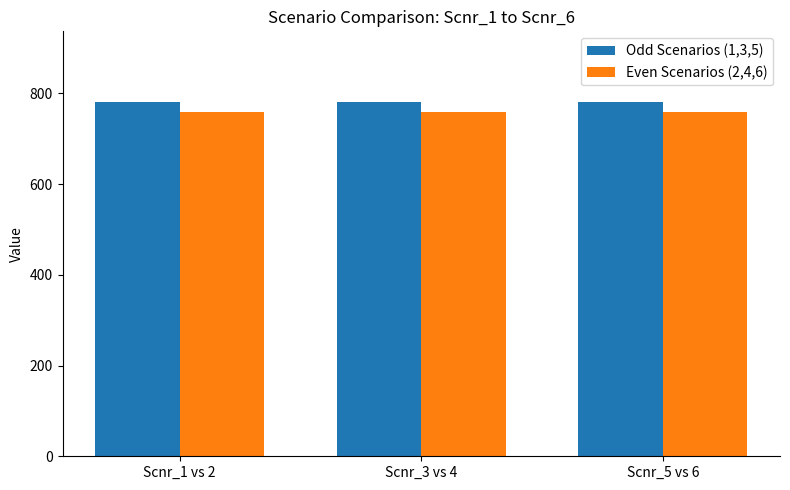

At Scnr_5 vs 6, list the series in order from largest to smallest.

Odd Scenarios (1,3,5), Even Scenarios (2,4,6)